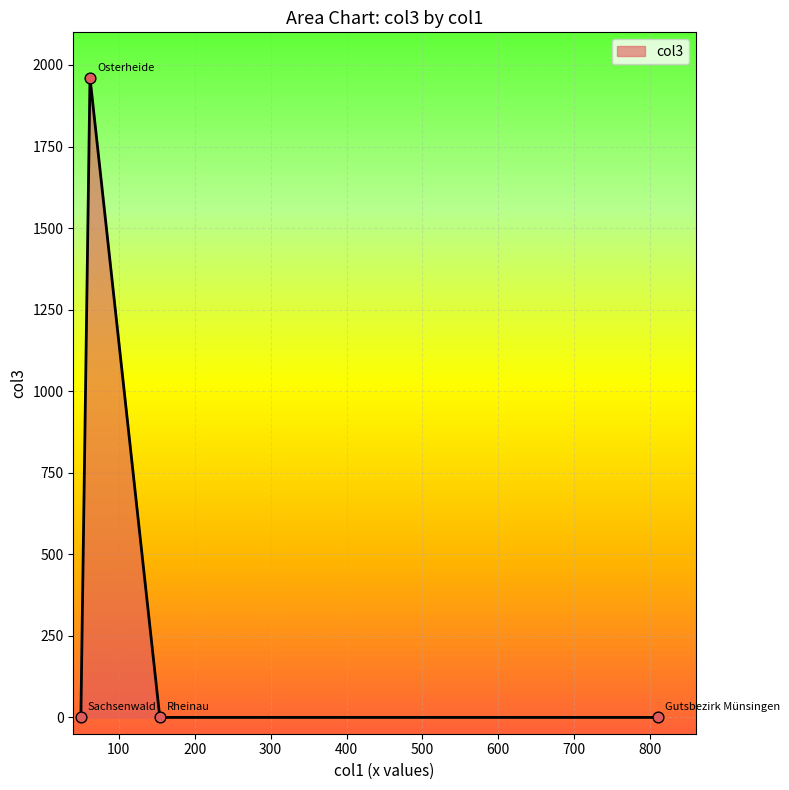

True or false: there are more than 0 points higher than both neighbors.

True